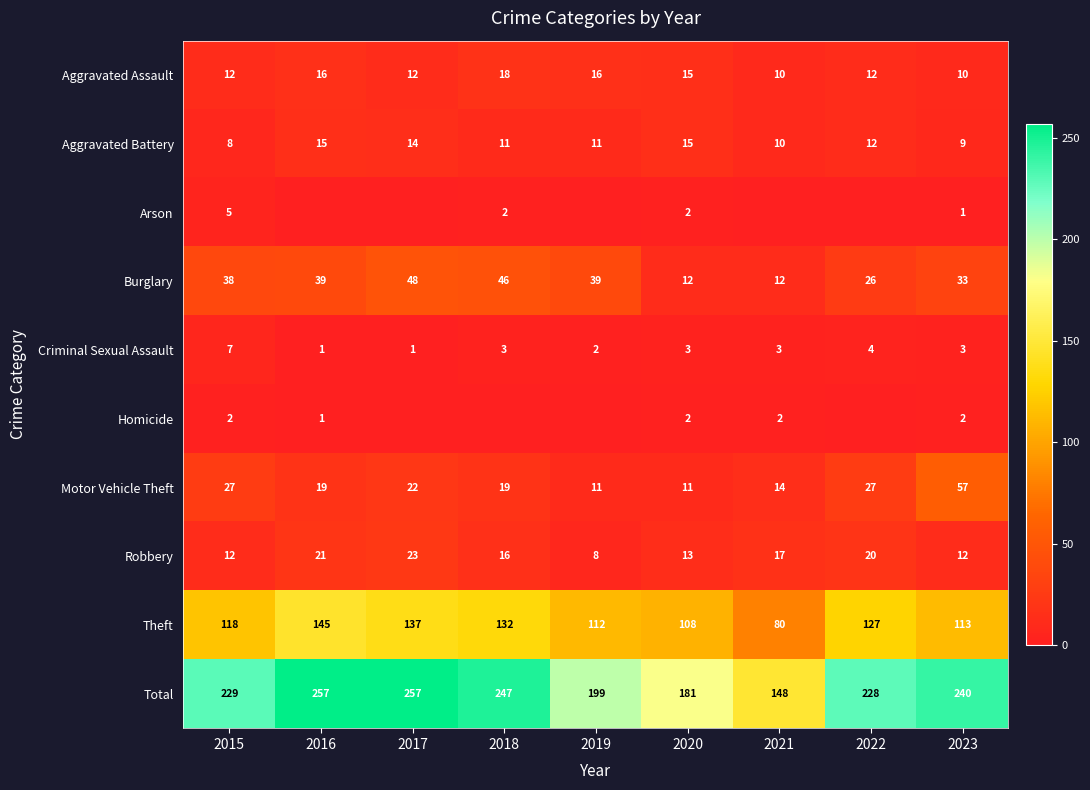

Between 2020 and 2023, which series saw the biggest shift?

Total